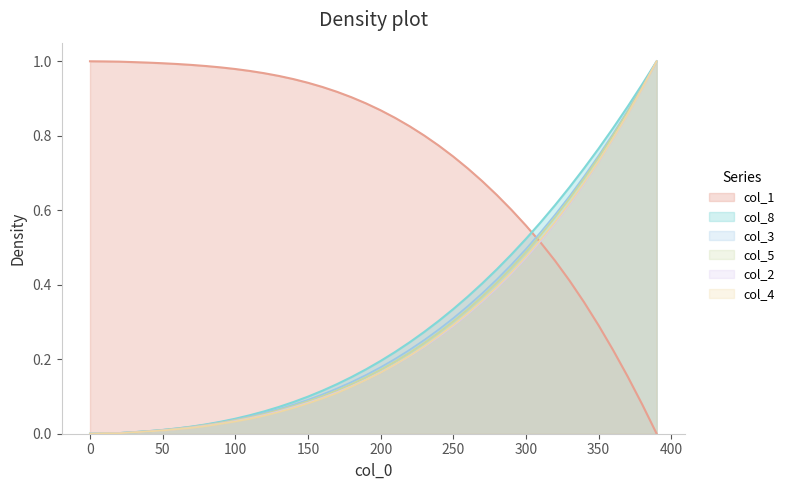

Which series has the widest spread of values?

col_1